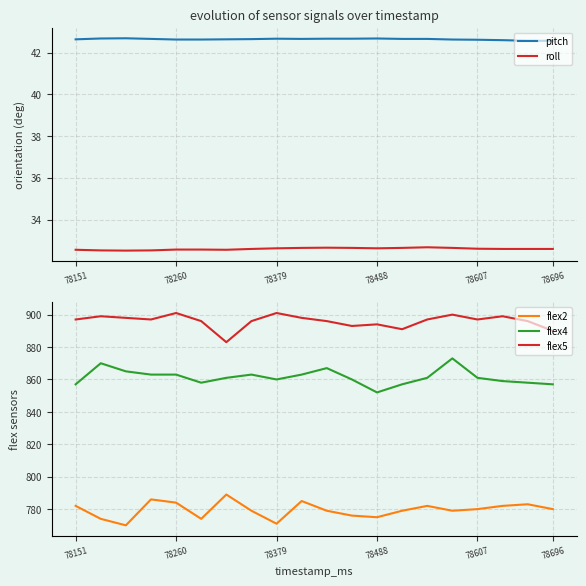

Which series has the largest total across all categories?

flex5